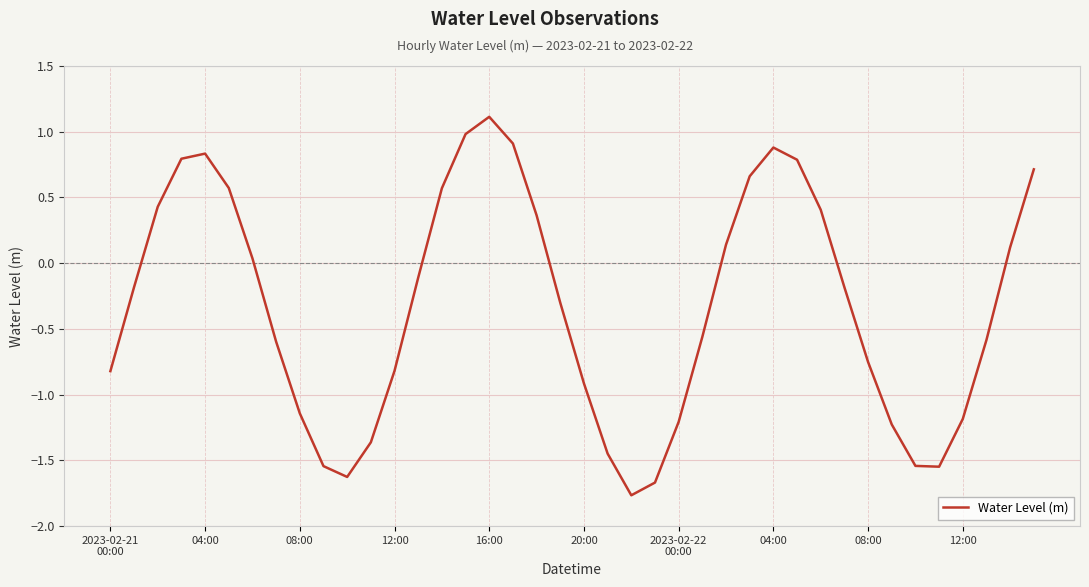

What is the smallest value displayed?

-1.8